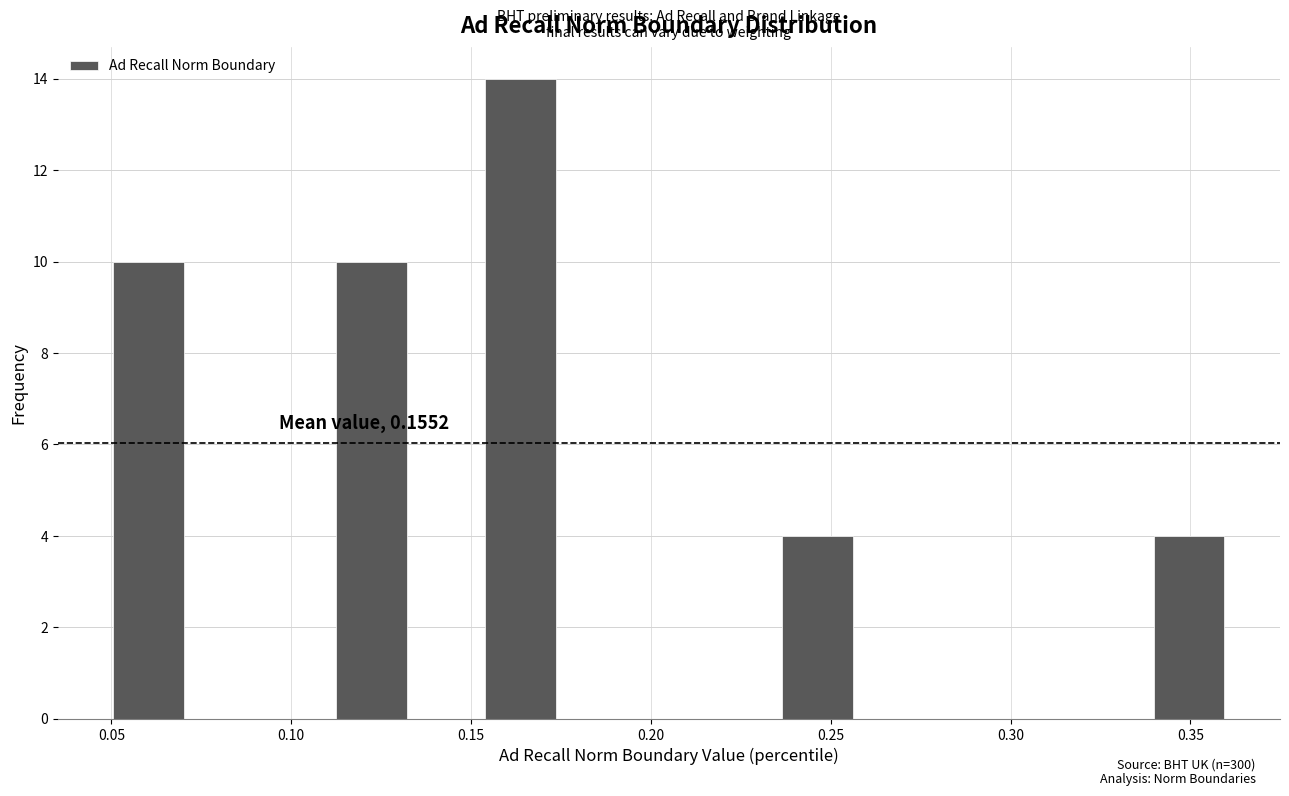

Over which range of the x-axis is the bar tallest?

0.155 to 0.175